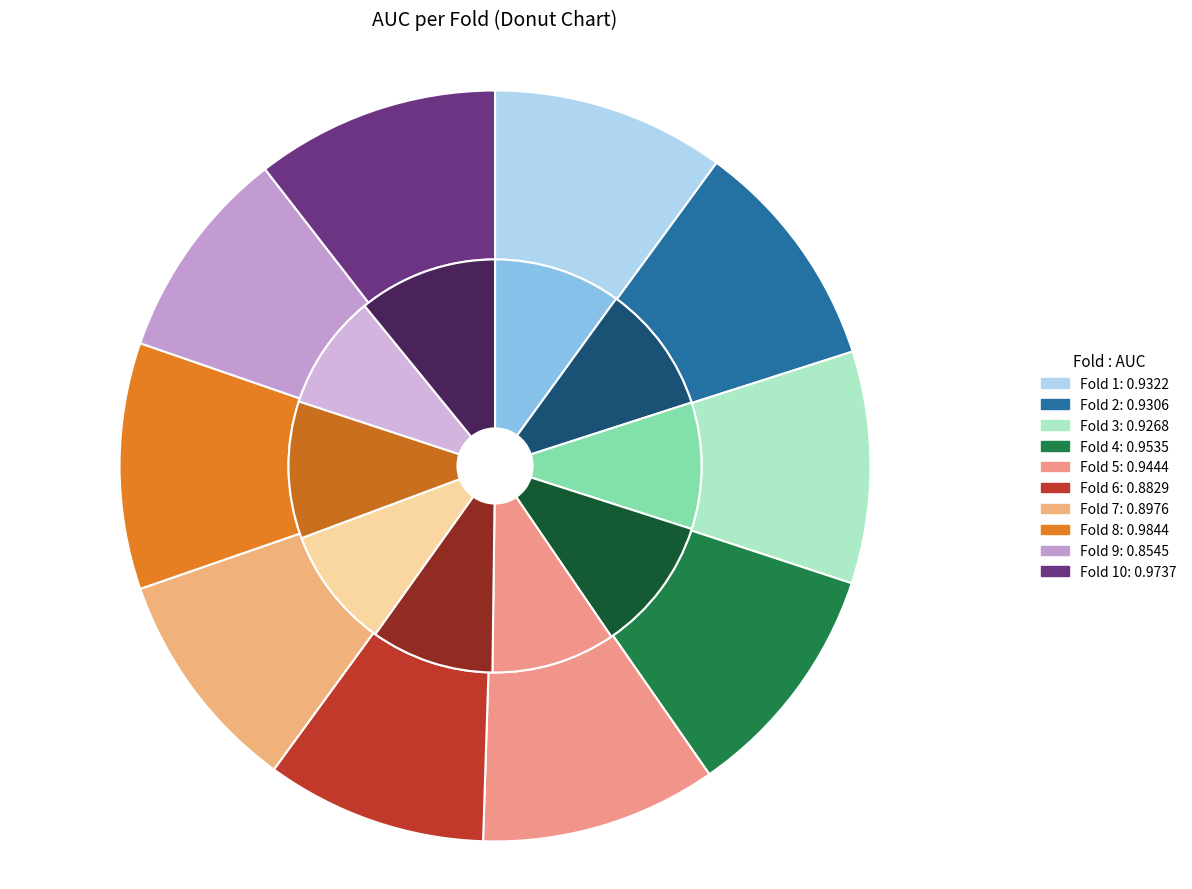

Which category has the biggest portion of the pie?

Fold 8